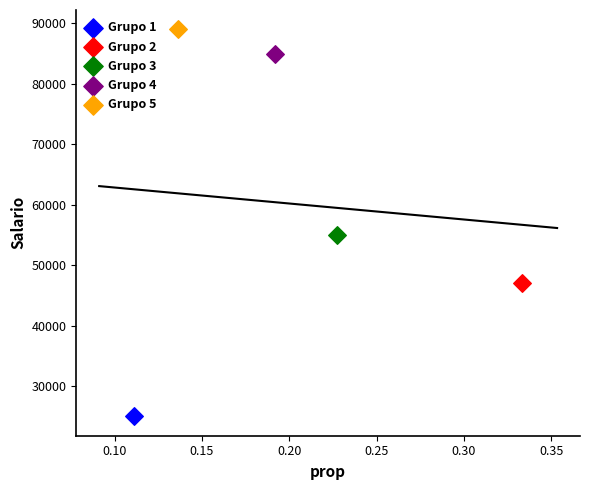

Which series contains the highest Y value?

Grupo 5